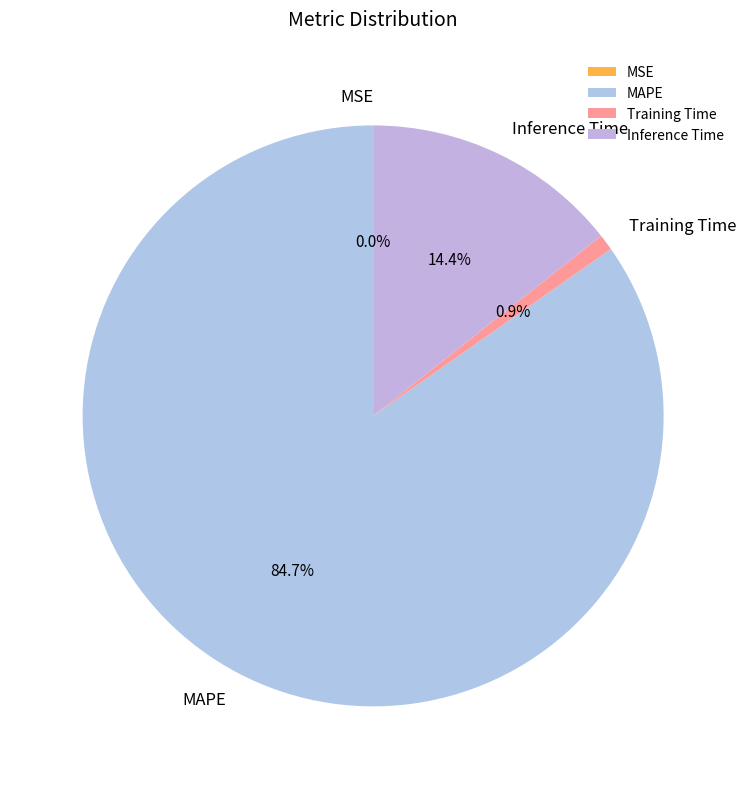

Which slice is the largest?

MAPE